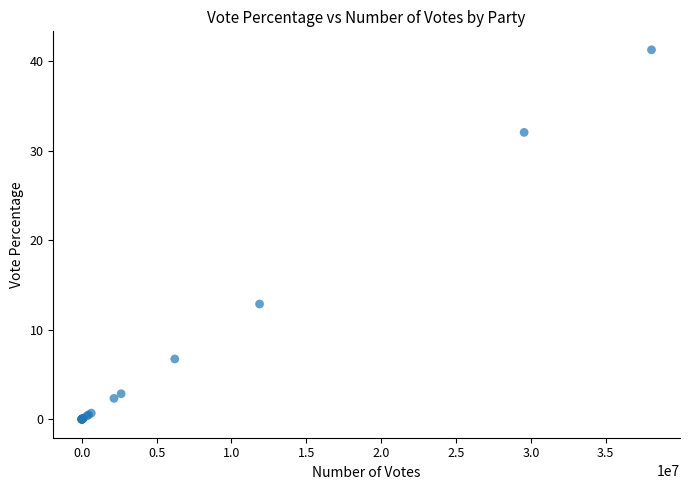

What Y value in the scatter plot is closest to 20?

12.9